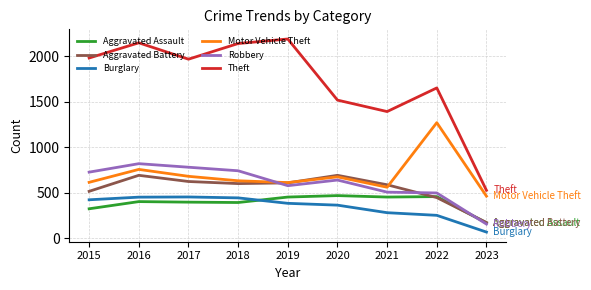

At which category is the sum across all series the highest?

2016